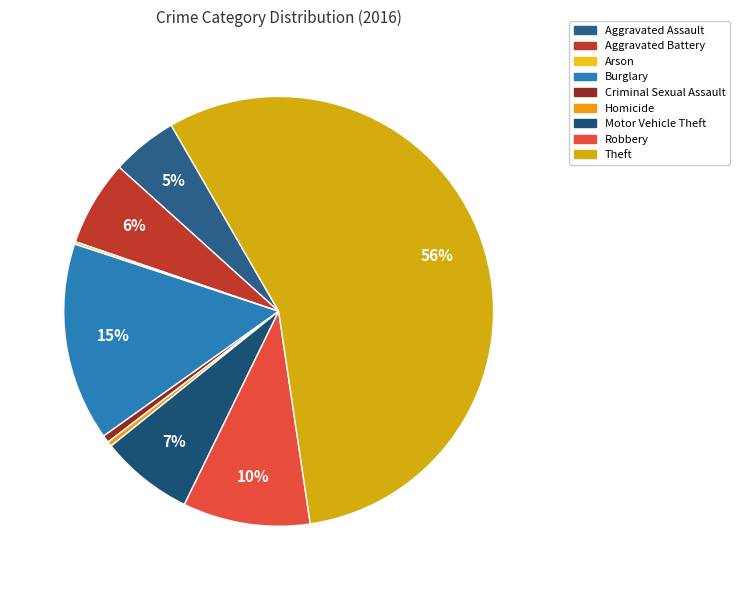

Which slice is the largest?

Theft